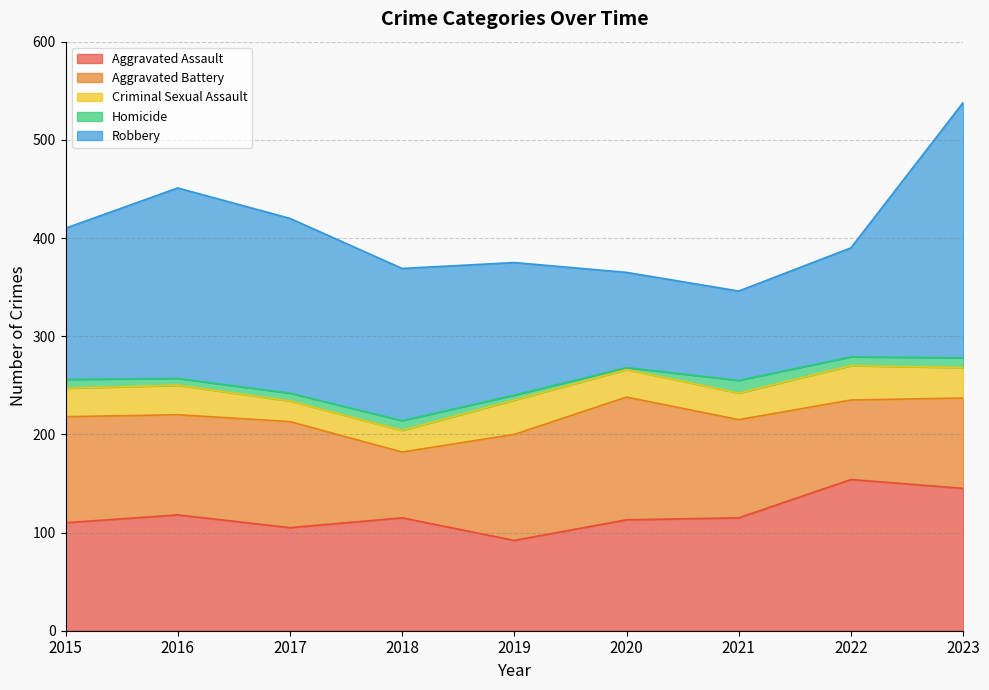

True or false: Aggravated Assault and Criminal Sexual Assault cross at least once.

False